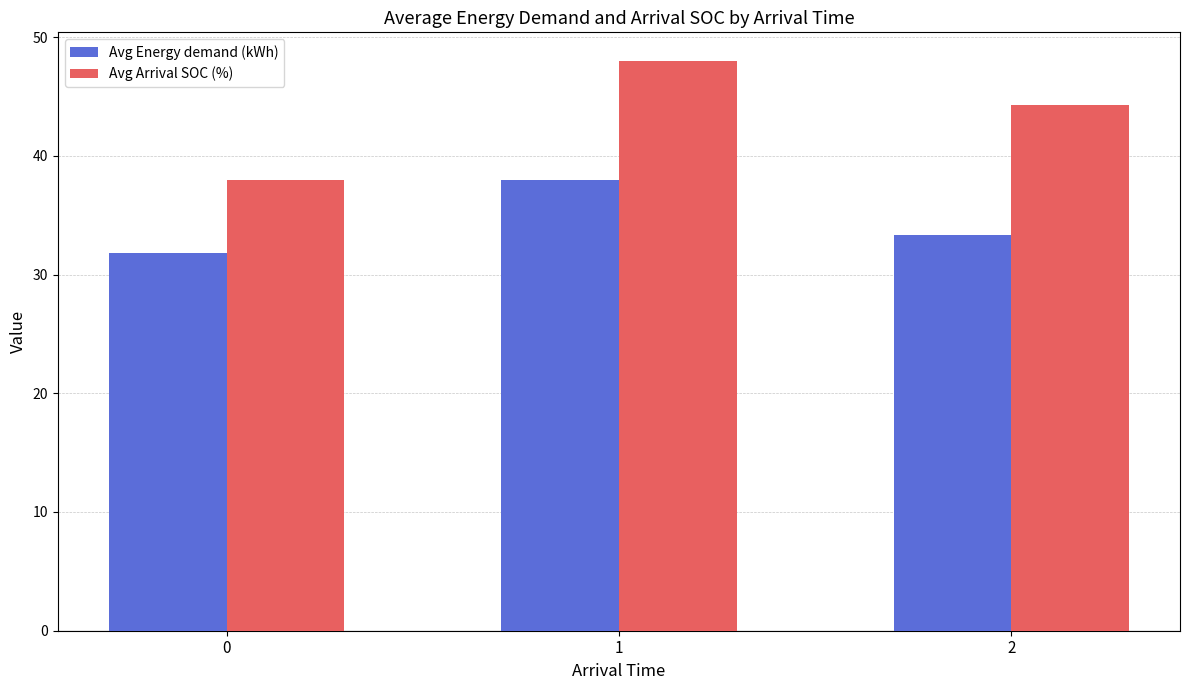

How many data points in Avg Energy demand (kWh) are above 33?

2